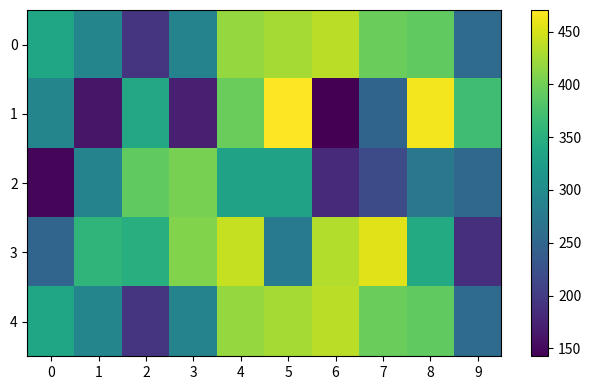

Which series has the widest spread of values?

1